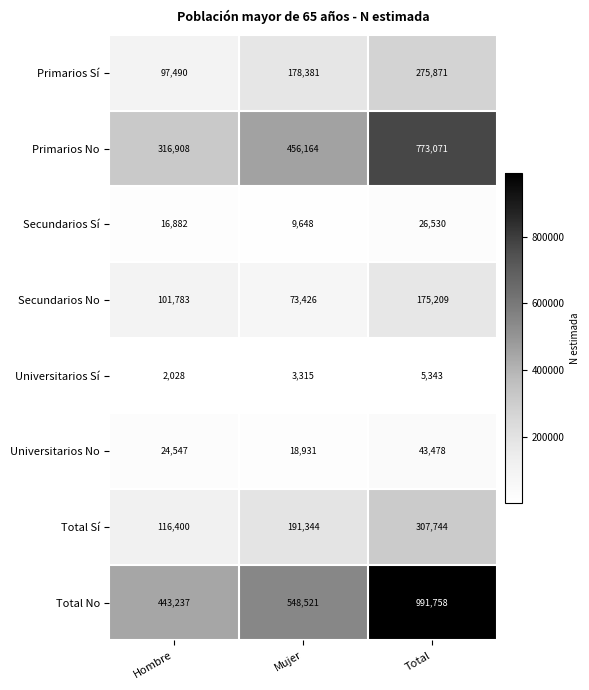

Reading right to left, extract all data points from this chart.

Primarios Sí: 275871	178381	97490
Primarios No: 773071	456164	316908
Secundarios Sí: 26530	9648	16882
Secundarios No: 175209	73426	101783
Universitarios Sí: 5343	3315	2028
Universitarios No: 43478	18931	24547
Total Sí: 307744	191344	116400
Total No: 991758	548521	443237